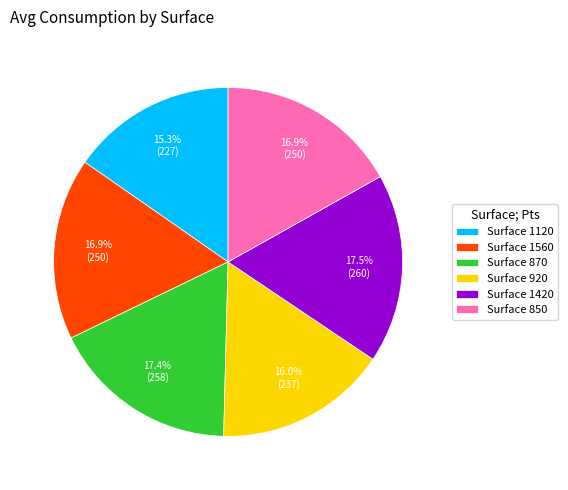

Combined, what portion of the pie is Surface 1120 and Surface 1560?

32.2%